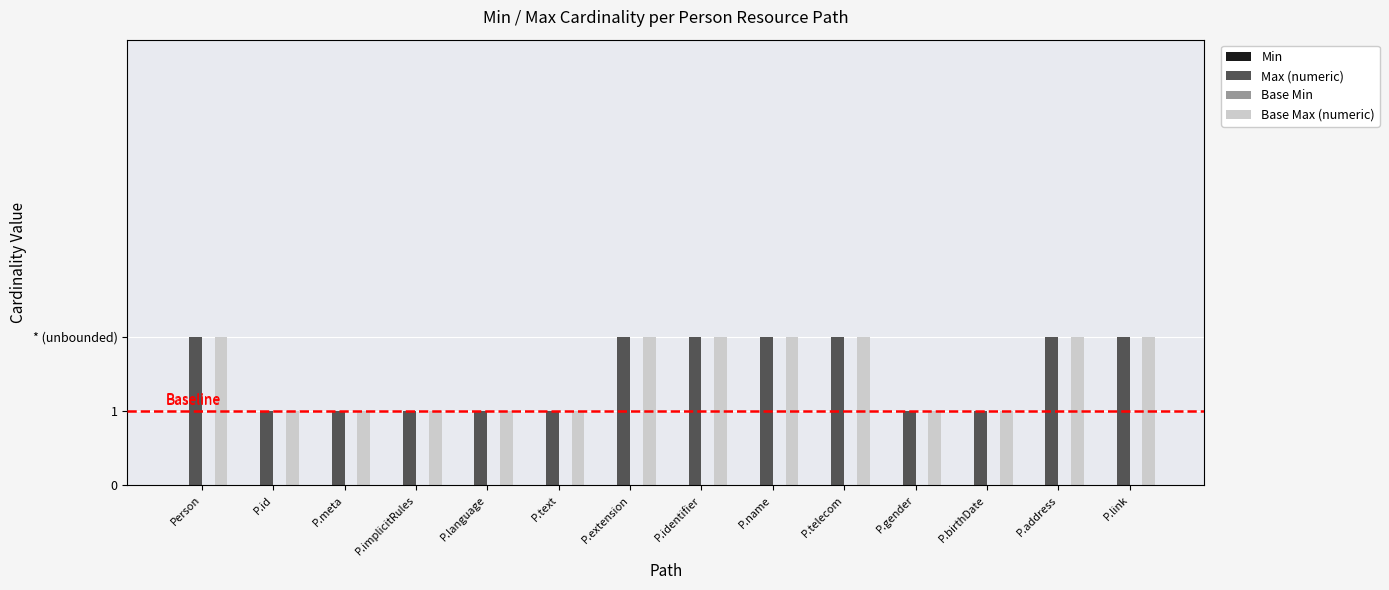

At how many categories does at least one series exceed 1?

7